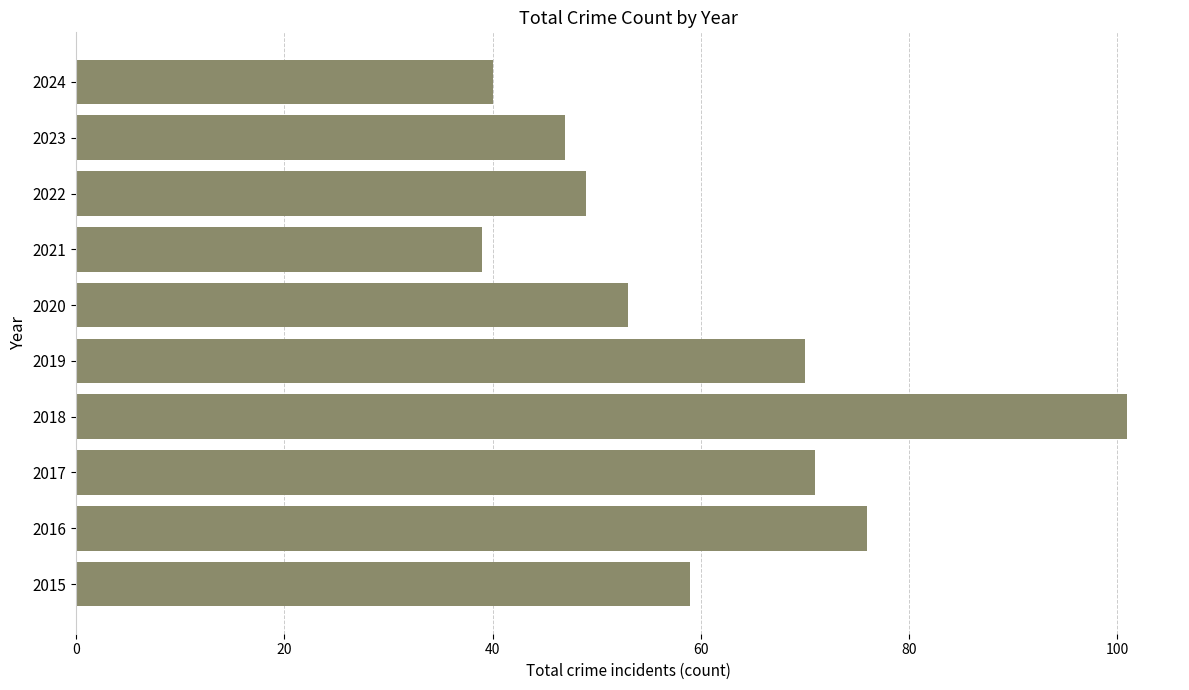

Which category has the lowest value across all series?

2021